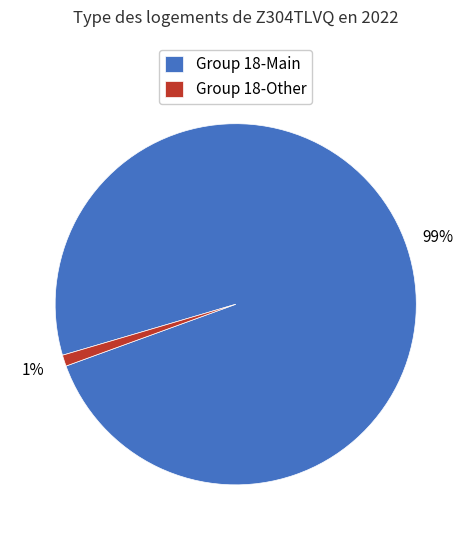

Is the sum of Group 18-Other and Group 18-Main greater than half?

Yes